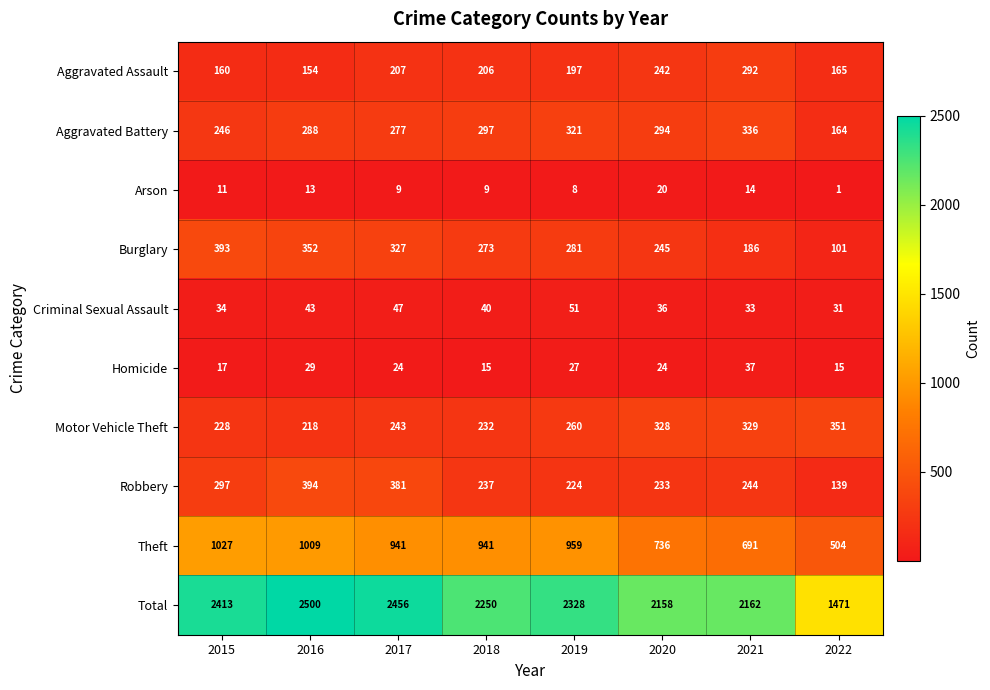

Where does the Burglary series first go above 281?

2015